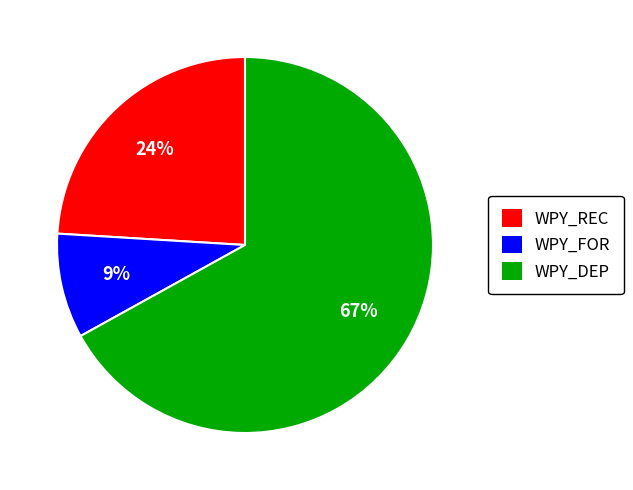

Count the number of slices in the pie.

3